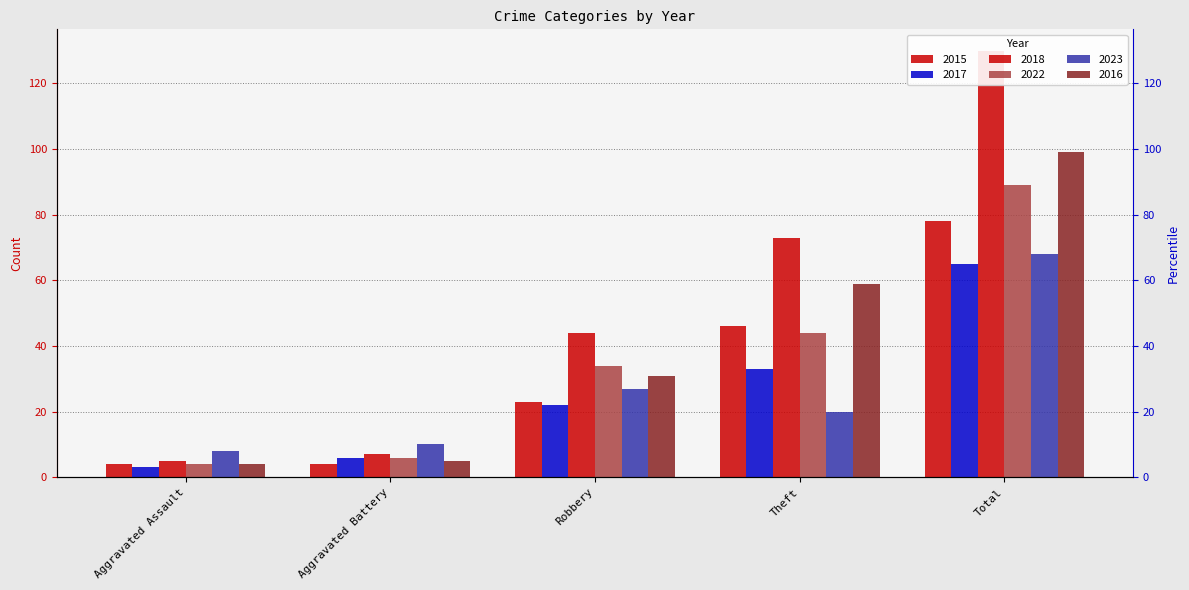

Reading right to left, extract all data points from this chart.

2015: 78	46	23	4	4
2017: 65	33	22	6	3
2018: 130	73	44	7	5
2022: 89	44	34	6	4
2023: 68	20	27	10	8
2016: 99	59	31	5	4